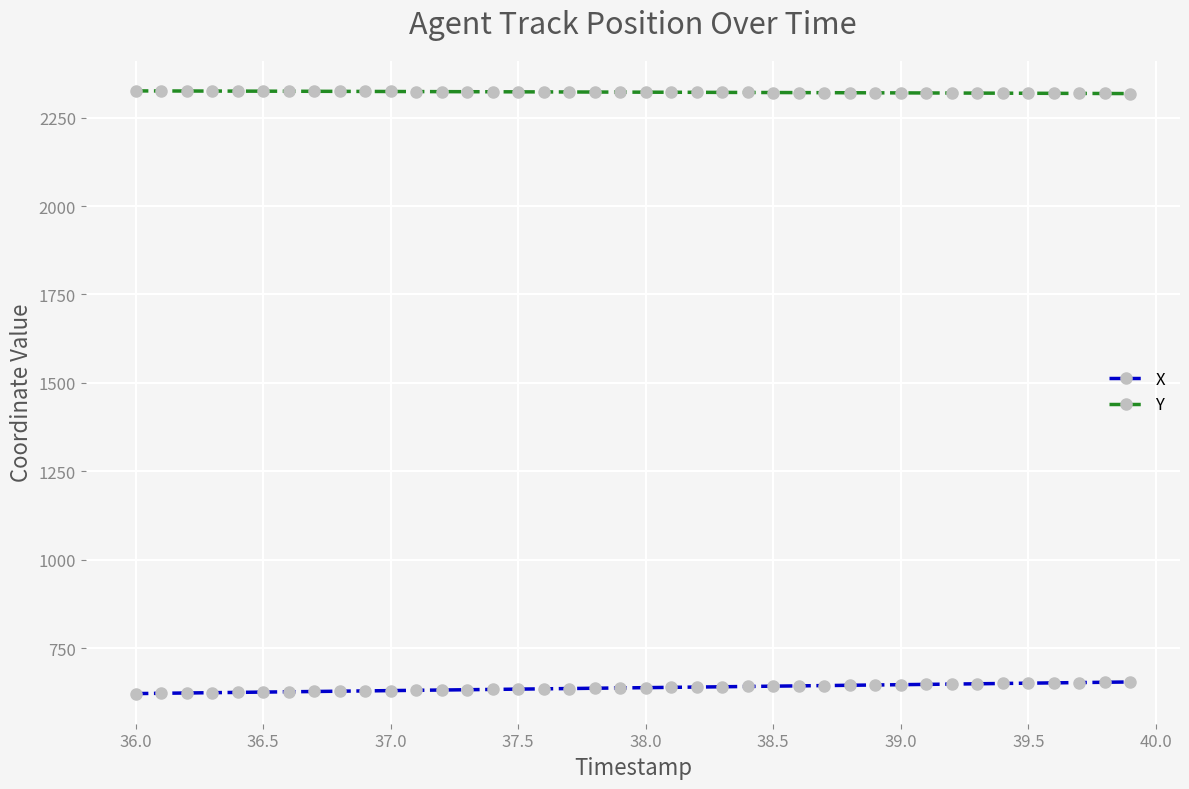

What is the minimum value shown in the chart?

622.0